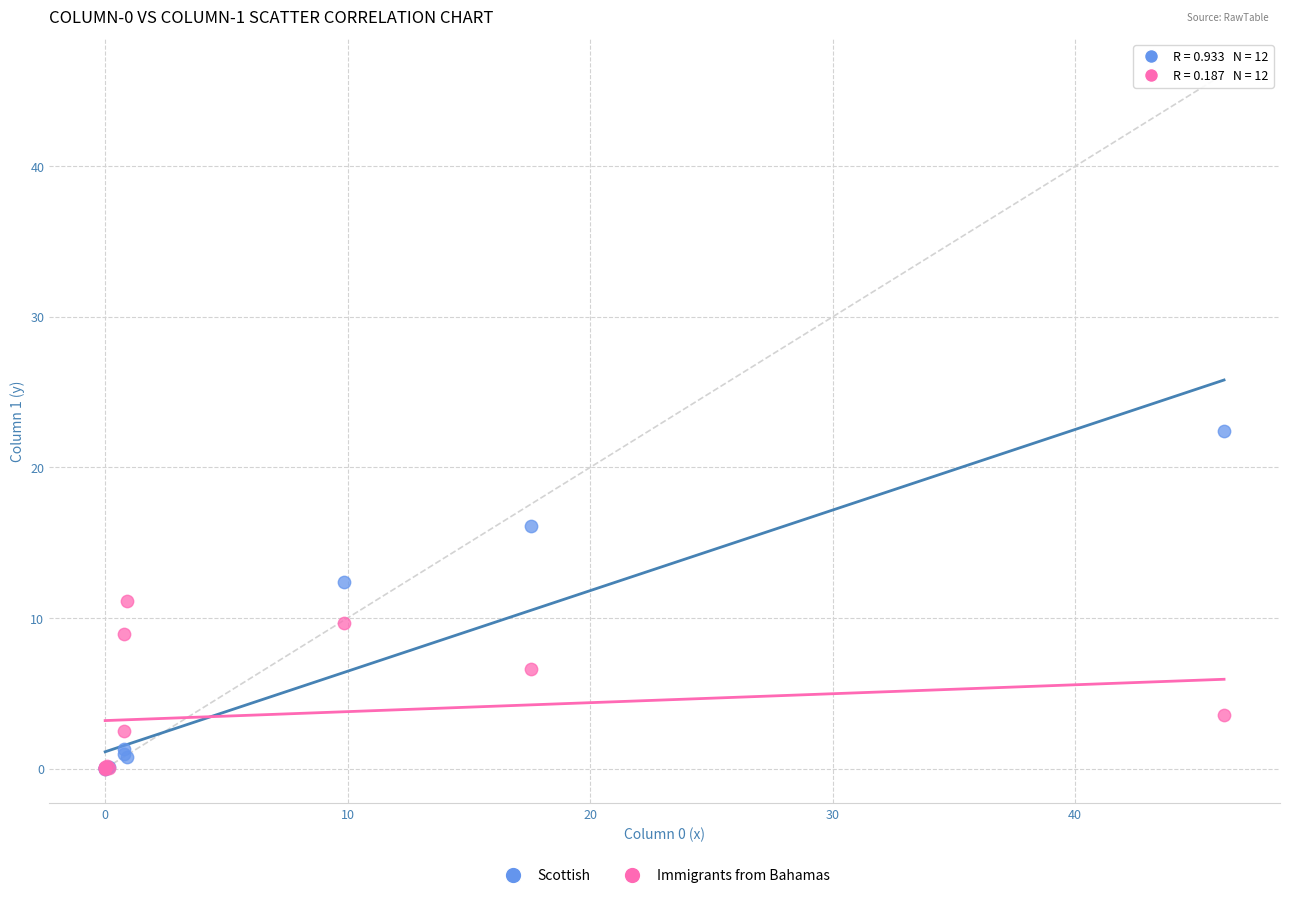

Which series has the largest Y range (max minus min)?

Scottish